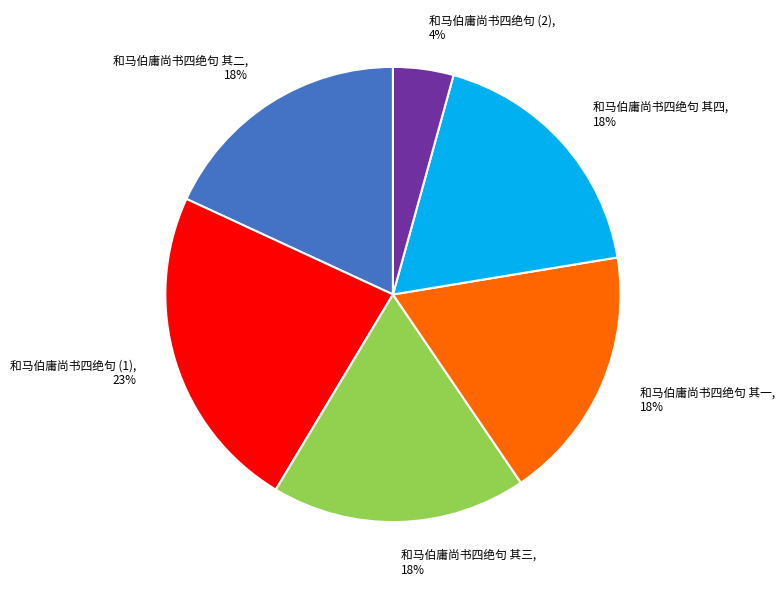

Which slice is the largest?

和马伯庸尚书四绝句 (1), 23%